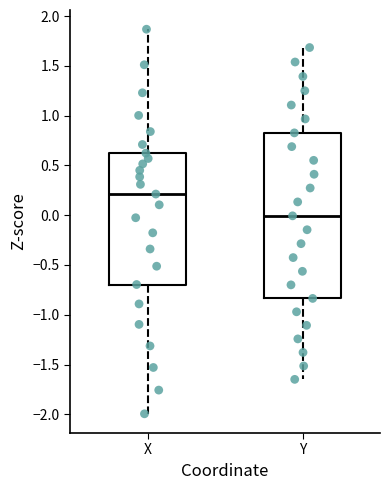

Reading left to right, read every box against the y-axis: the position of its median line, the range the box covers, and the ends of its whiskers. The values are not printed on the chart, so give them approximately, as read against the axis.

X: median 0.20, box -0.70 to 0.60, whiskers -2.00 to 1.85
Y: median 0.00, box -0.85 to 0.85, whiskers -1.65 to 1.70